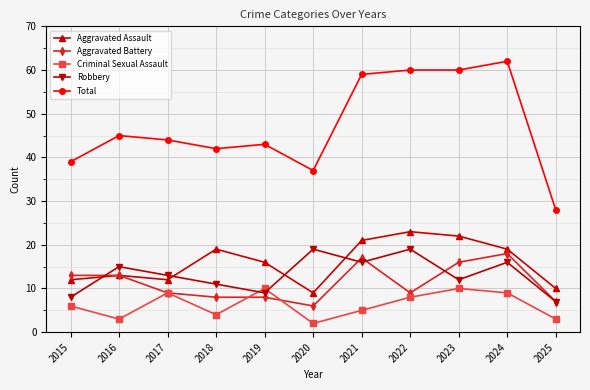

How many interior local peaks does the Robbery series have?

4